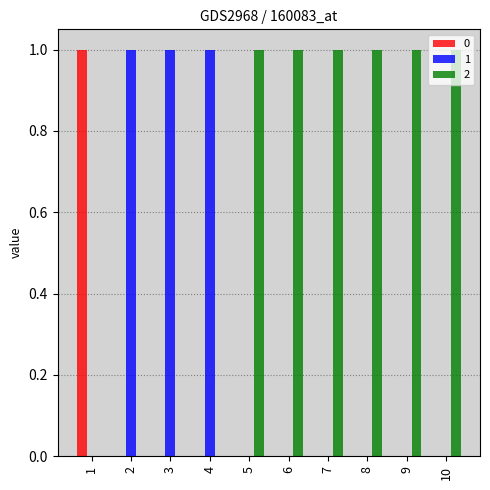

Is it true that 1 equals 1 at 4?

True